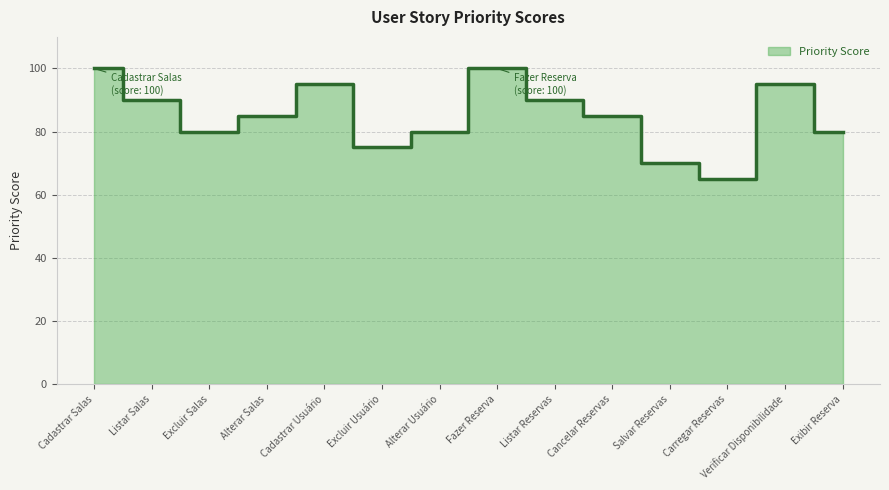

Count the number of categories in the chart.

14